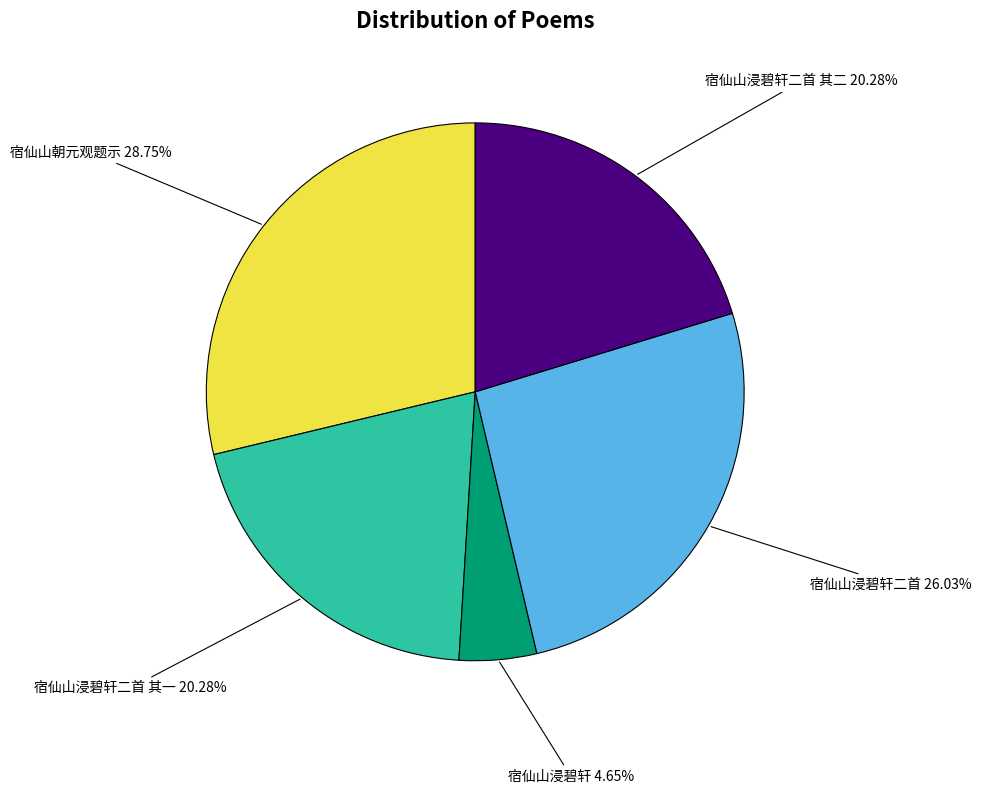

Which slice is the smallest?

宿仙山浸碧轩